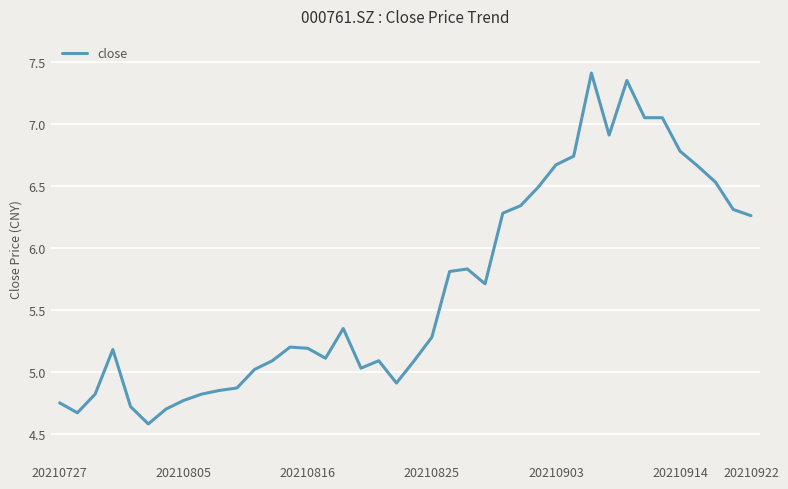

What is the maximum value shown in the chart?

7.4